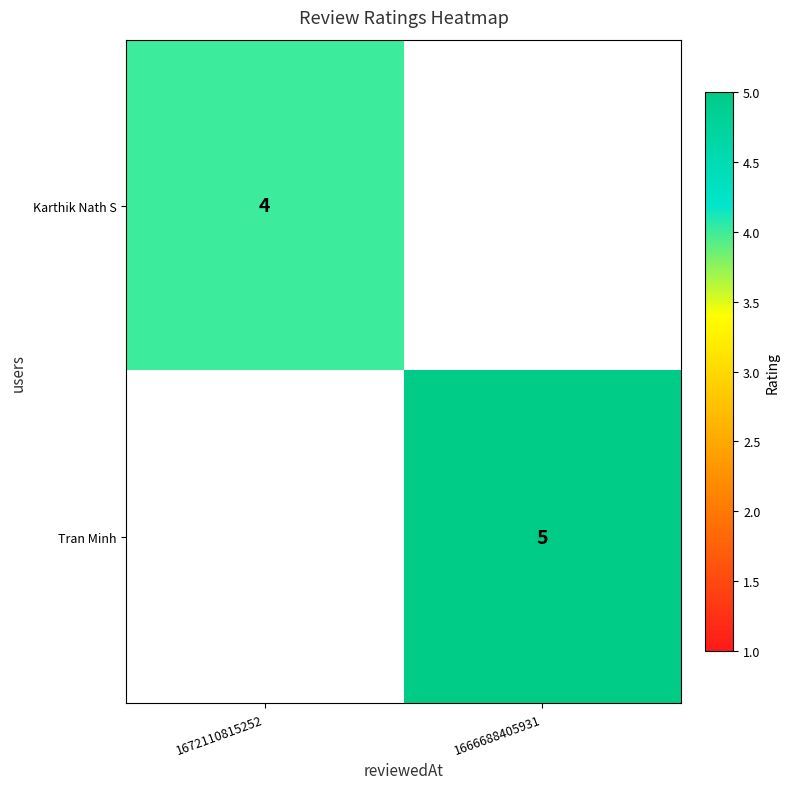

True or false: Tran Minh has a value of 2 at 1666688405931.

False